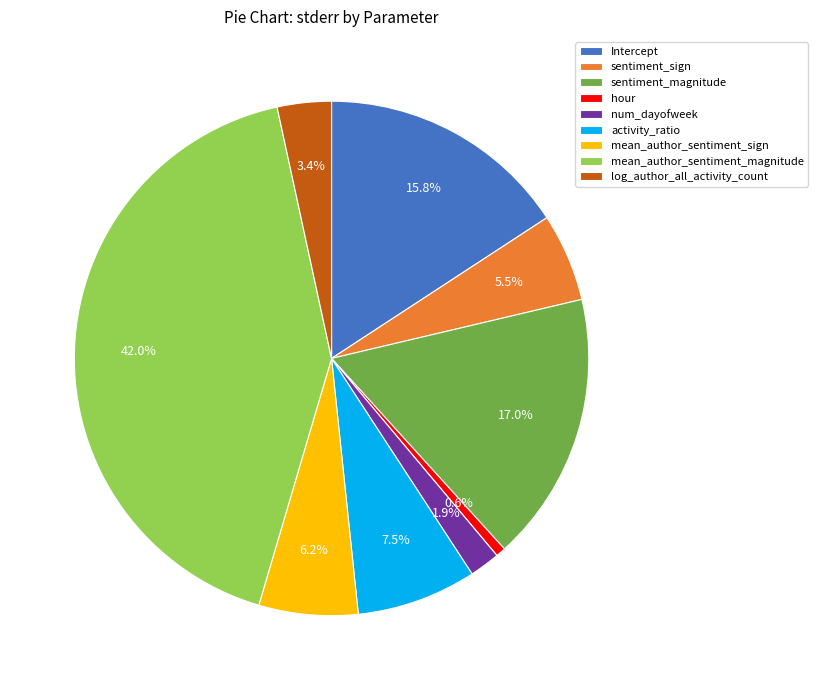

What percentage is the log_author_all_activity_count slice, to the nearest percent?

3%